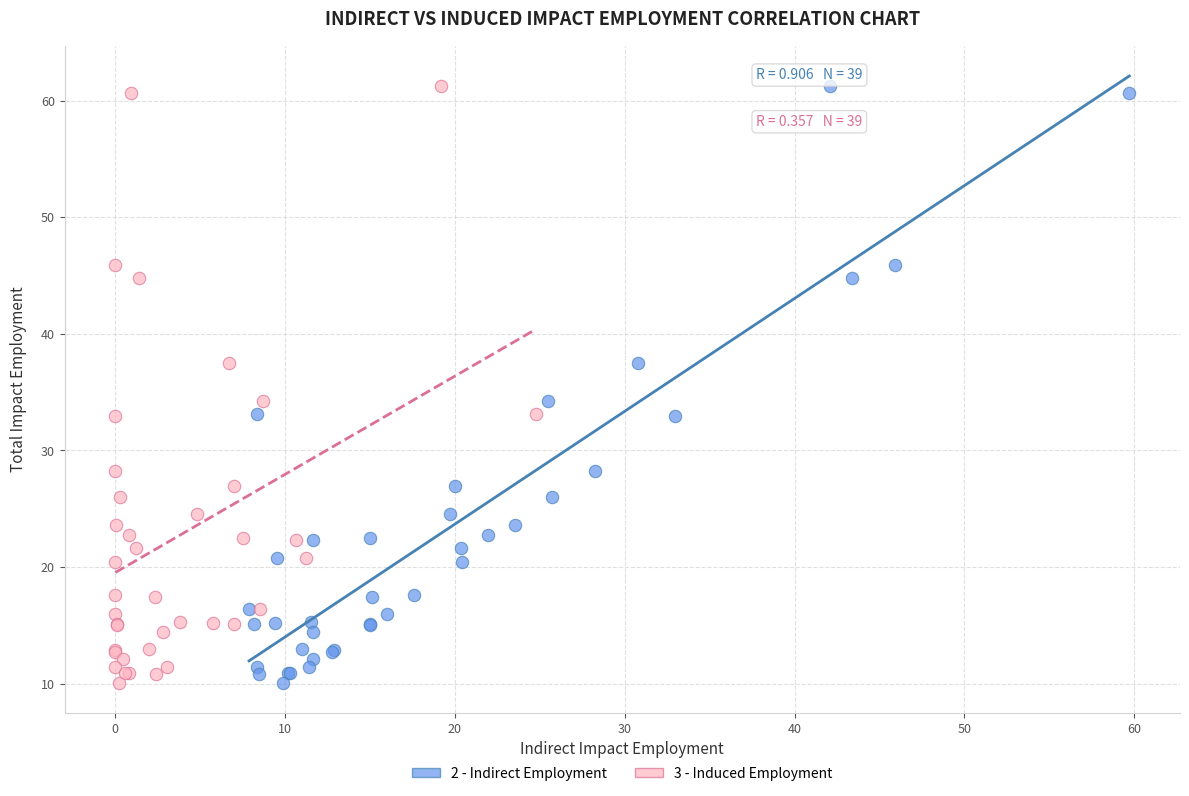

What are all the series names shown in the legend?

2 - Indirect Employment, 3 - Induced Employment